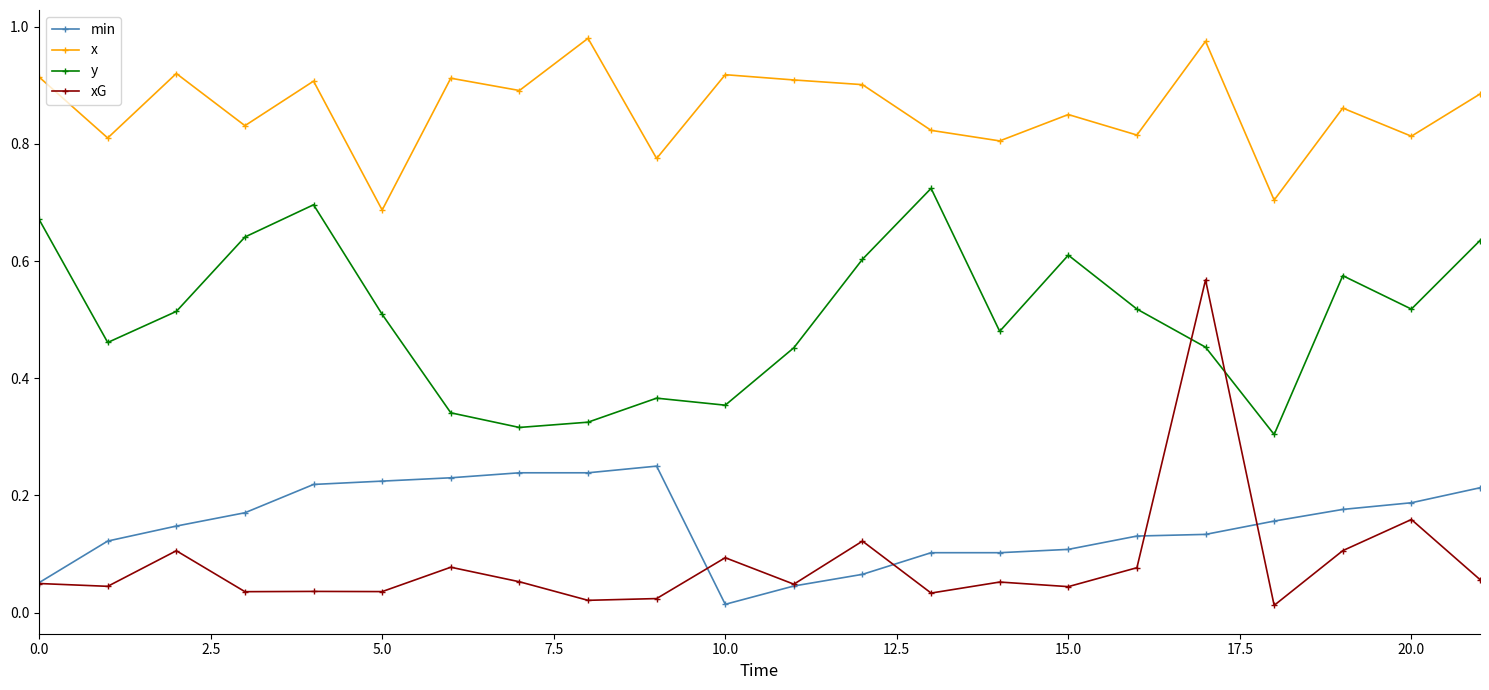

Rank the series by their maximum value, from highest to lowest.

x, y, xG, min